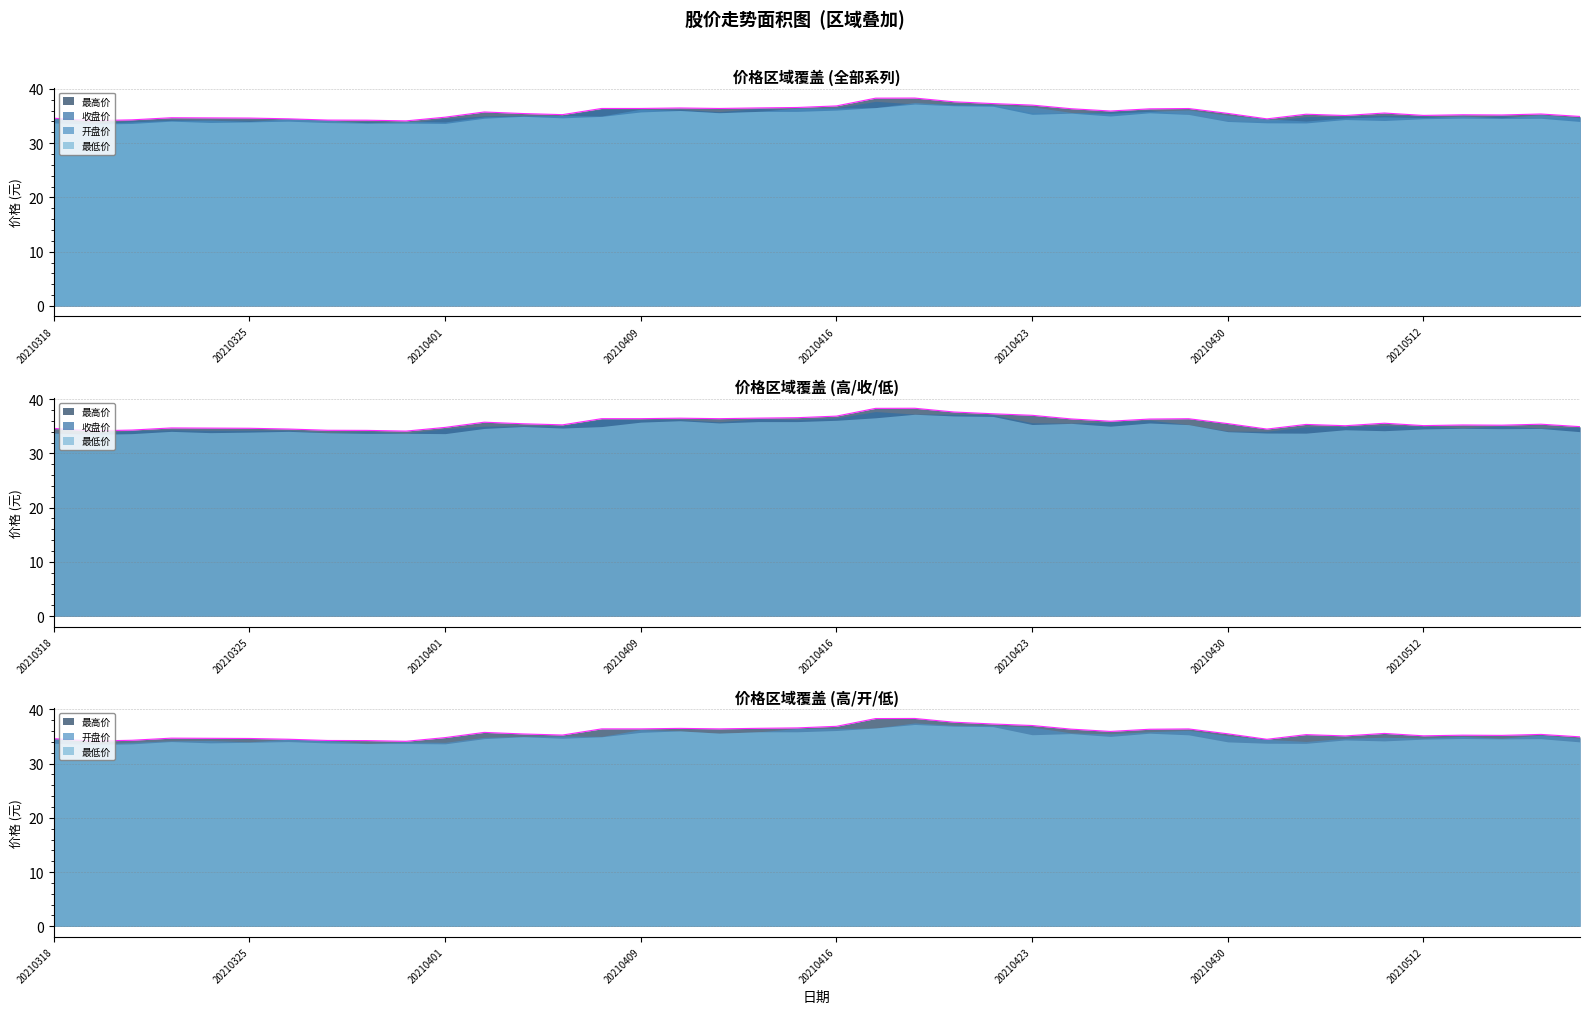

How many data points in 最低价 are less than 34?

11